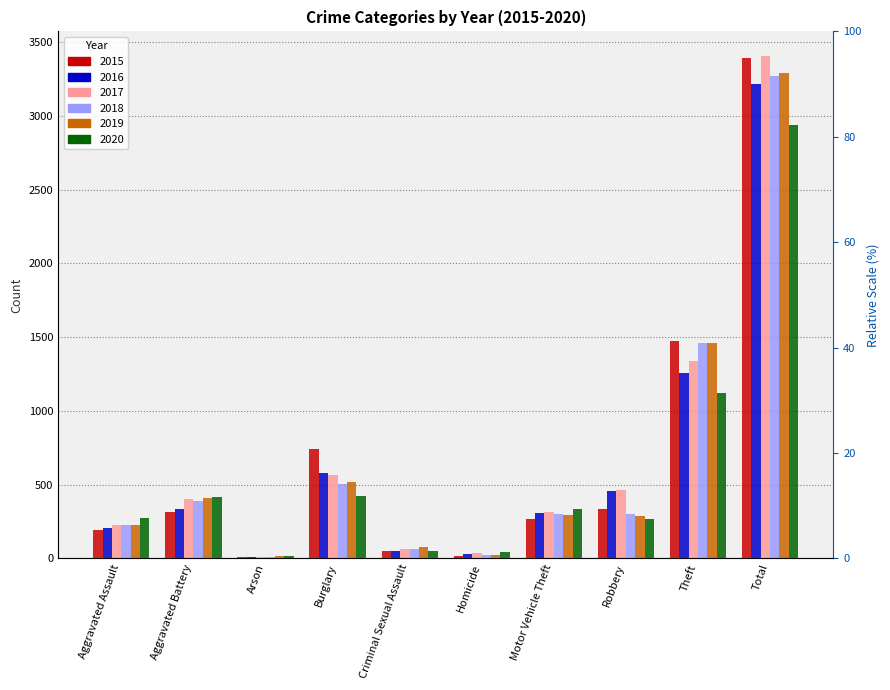

What is the label of the 10th bar from the left?

Total